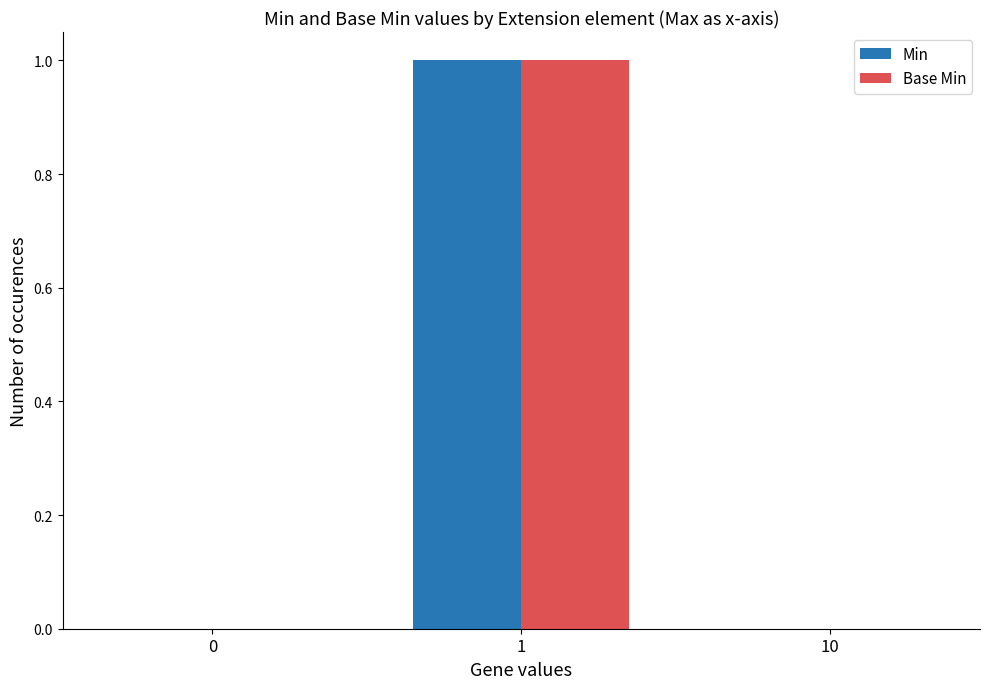

True or false: Base Min has a value of 0 at 0.

True